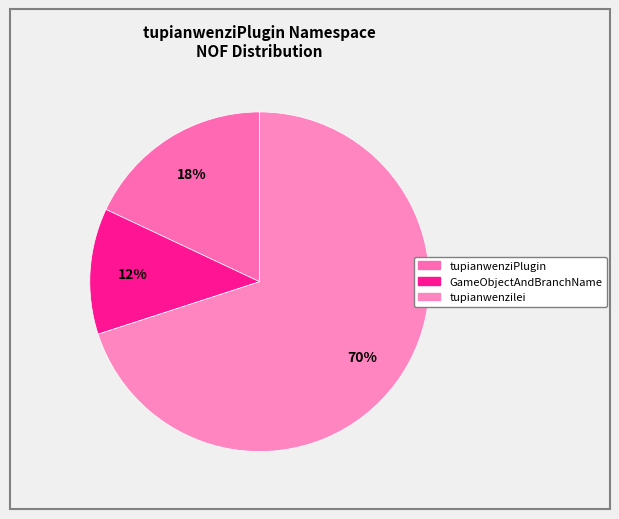

To the nearest percent, what portion does tupianwenzilei represent?

70%